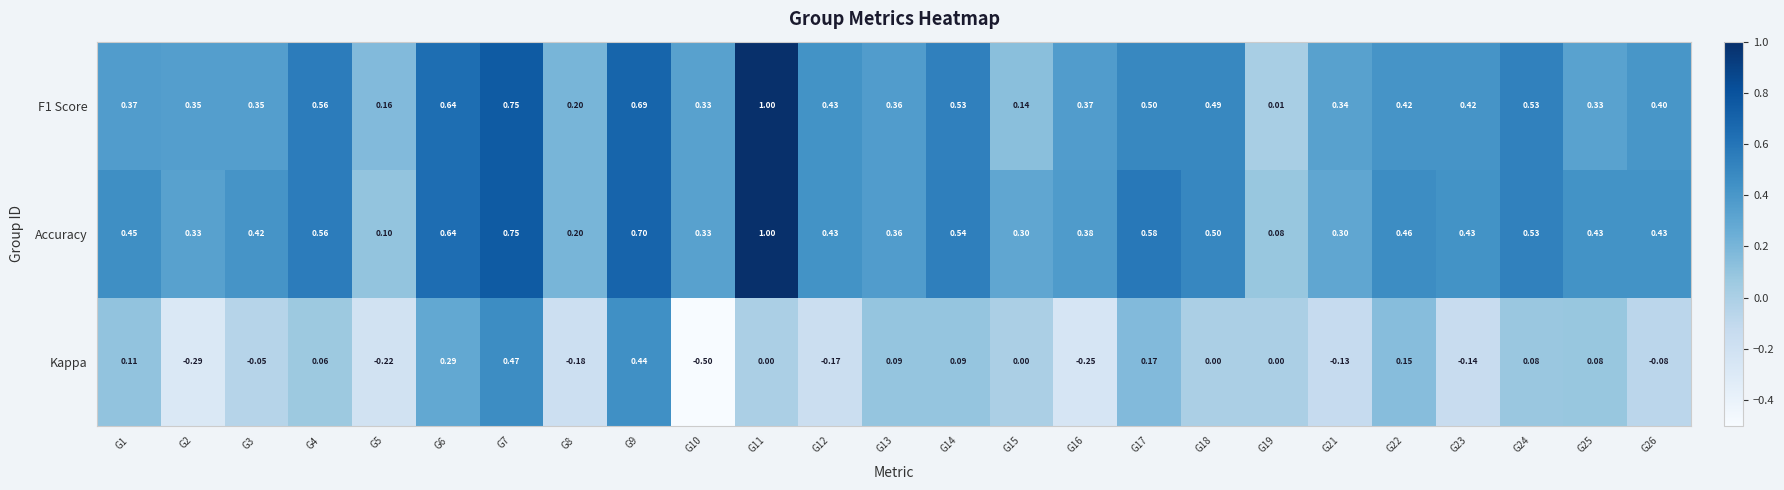

What is the spread (max minus min) of values at G3?

0.5